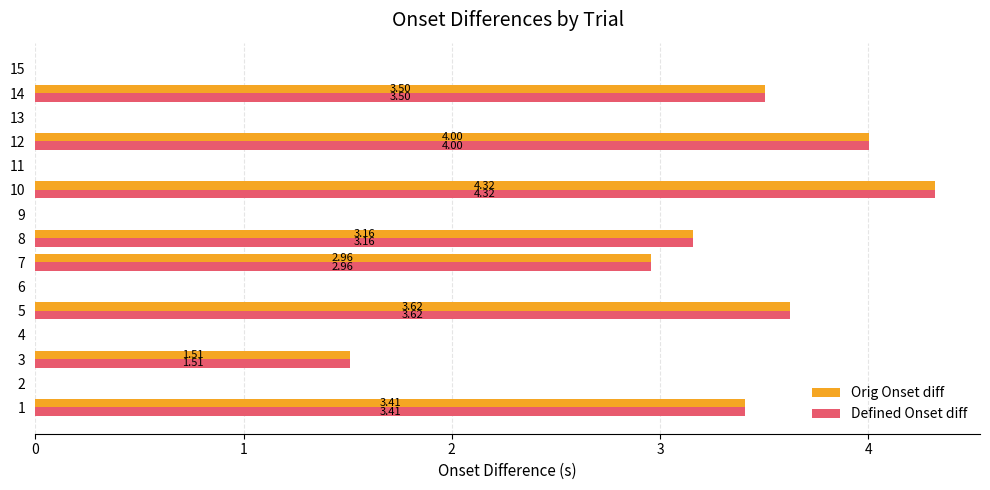

At which category is the sum across all series the highest?

10